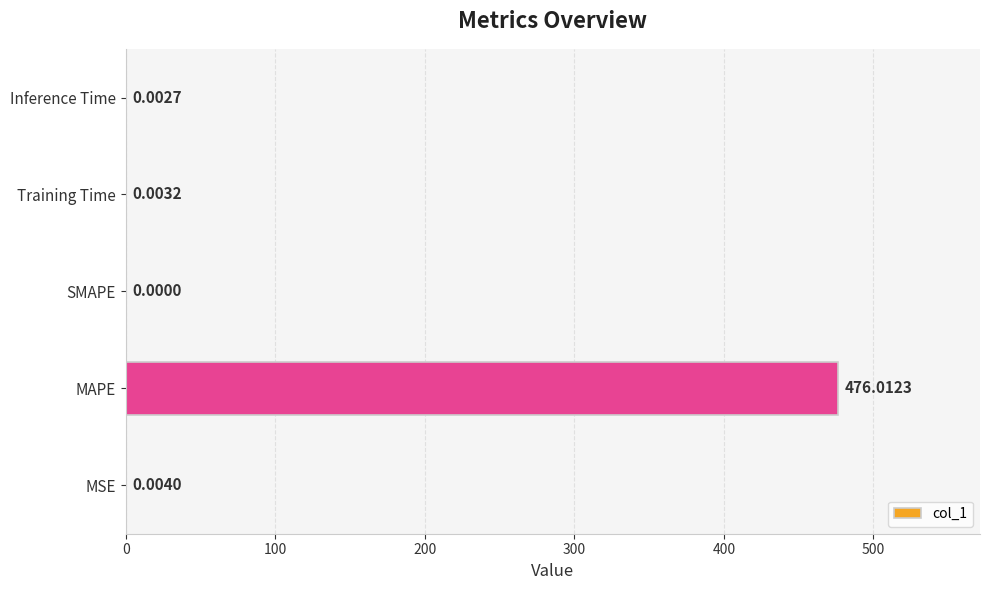

Are the bars horizontal?

Yes